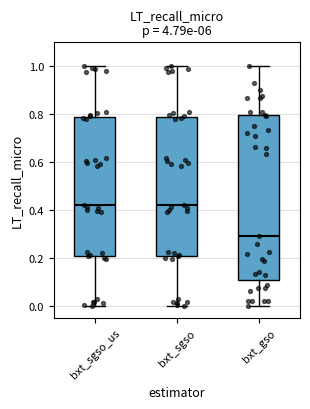

Where does the median line of the box for bxt_sgso sit on the y-axis? The values are not printed on the chart, so give them approximately, as read against the axis.

0.42